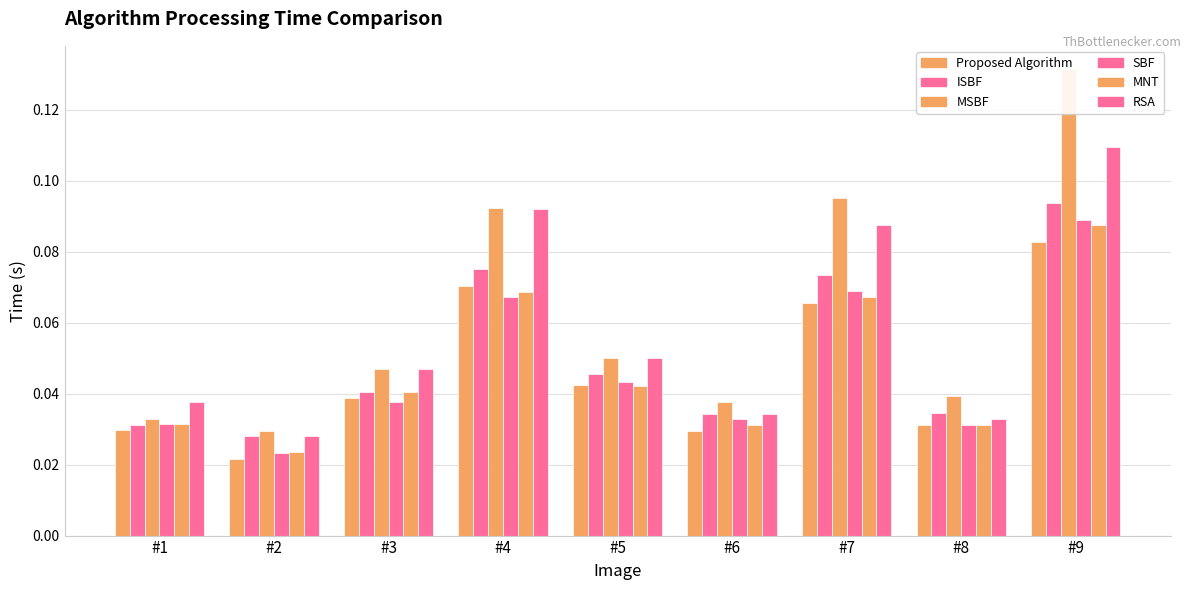

What are all the series names shown in the legend?

Proposed Algorithm, ISBF, MSBF, SBF, MNT, RSA